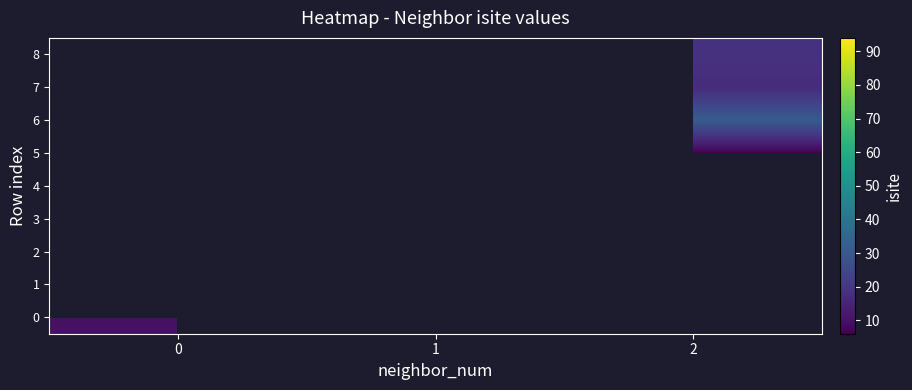

How many distinct data groups are displayed?

9